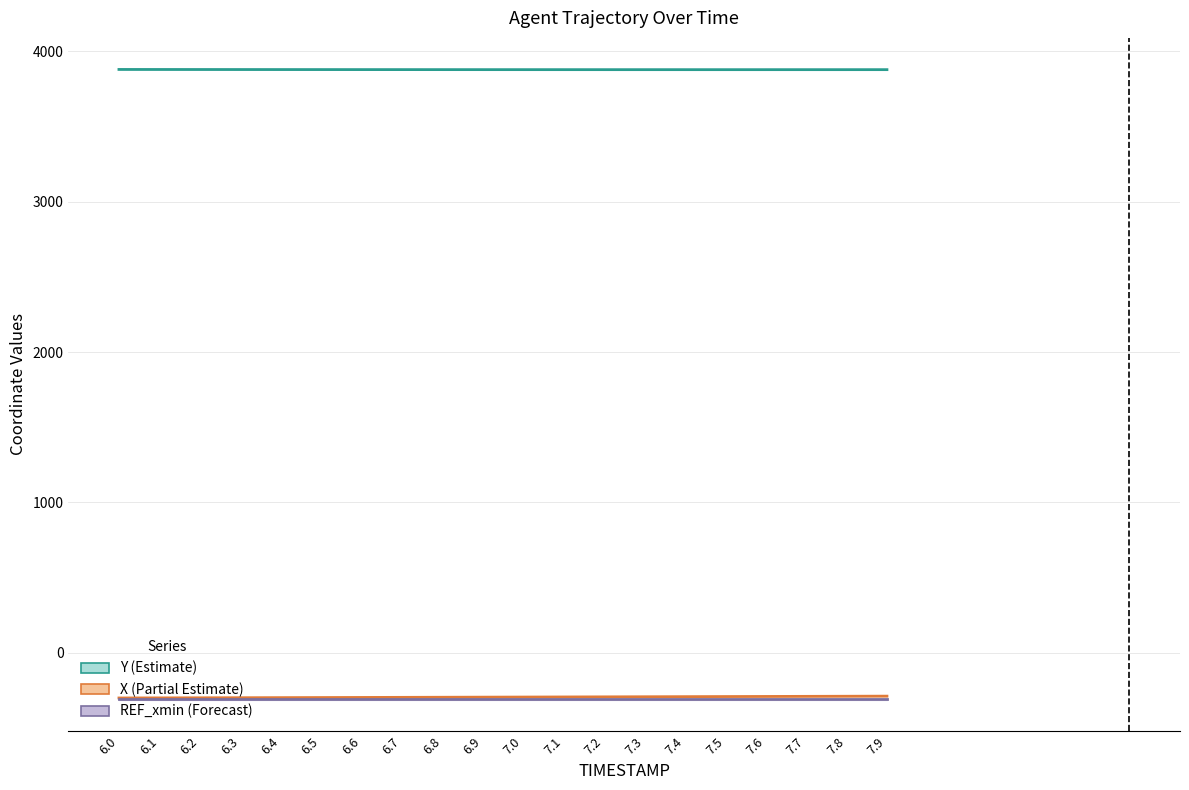

At which label is Y closest to 3879?

6.8